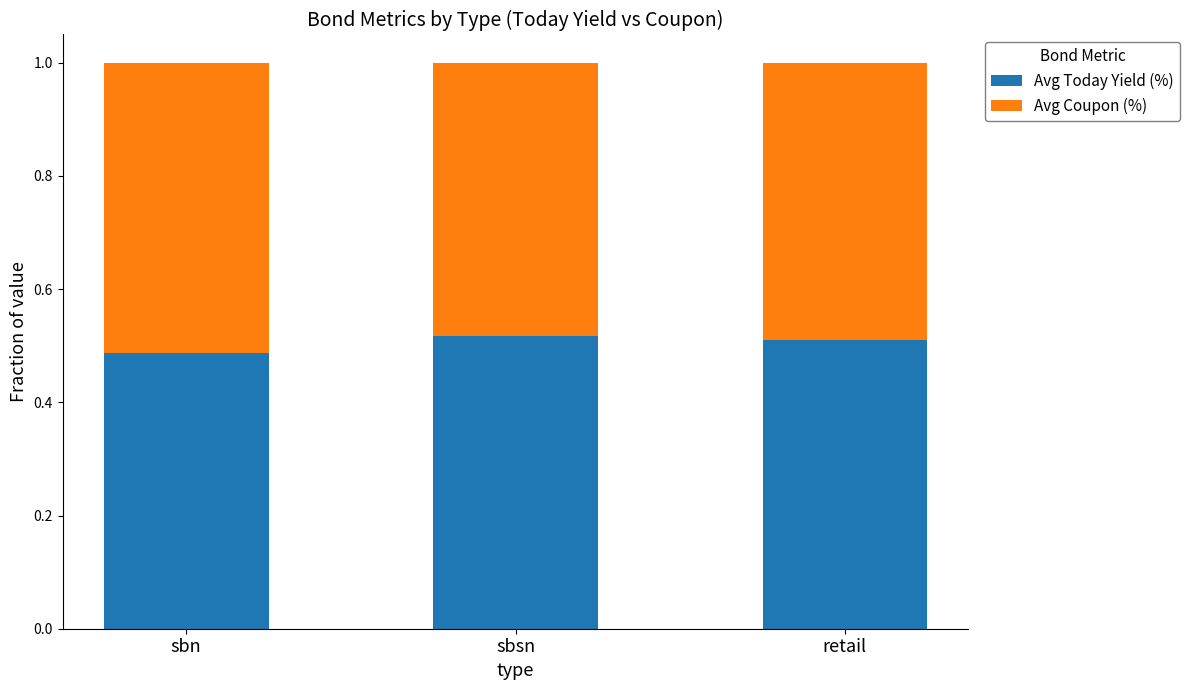

What is the total value across all series at retail?

1.0